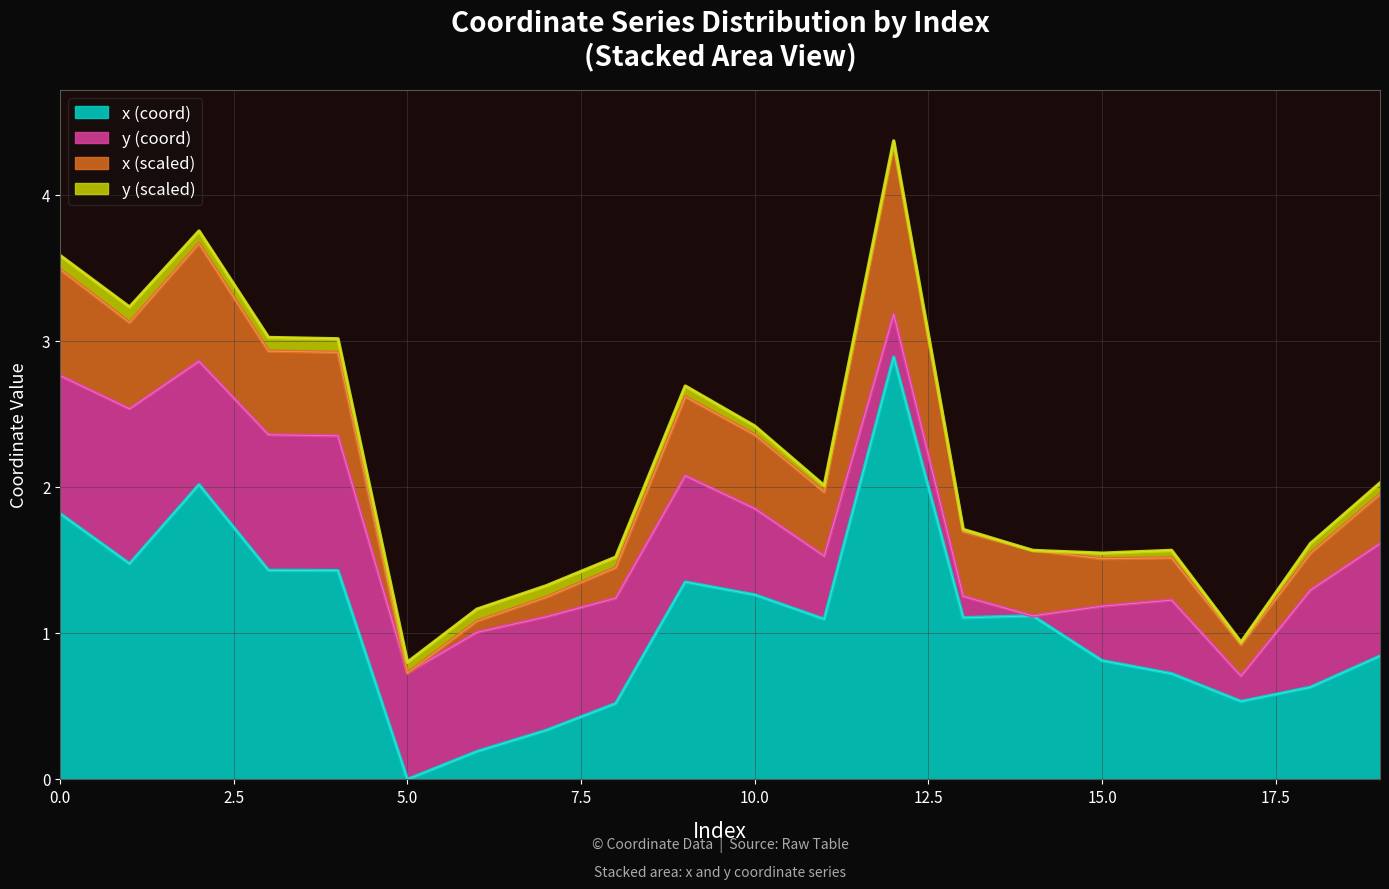

How many lines are shown in the chart?

4